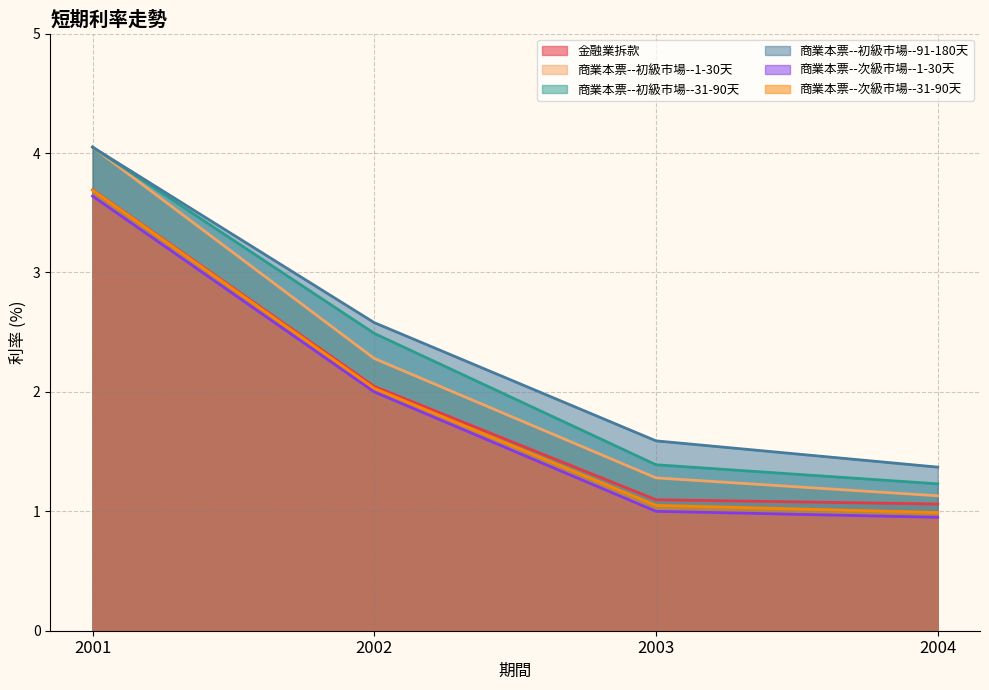

True or false: 商業本票--初級市場--31-90天 and 商業本票--次級市場--1-30天 cross at least once.

False